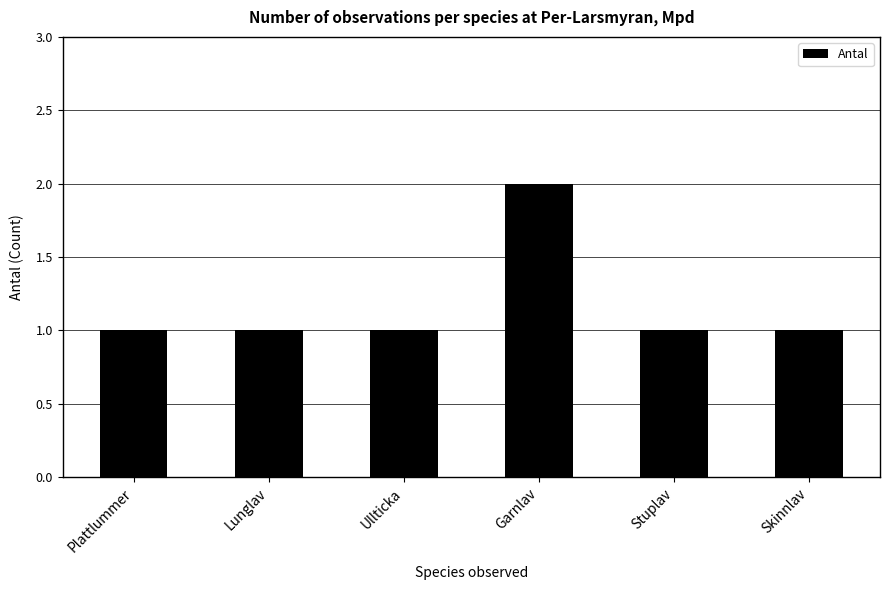

What is the label of the 4th bar from the right?

Ullticka